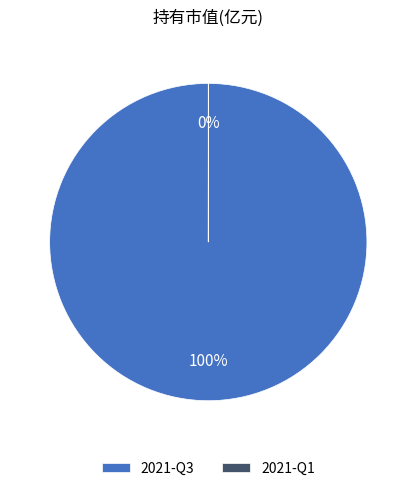

To the nearest percent, what is the difference between the largest and smallest slice percentages?

100%